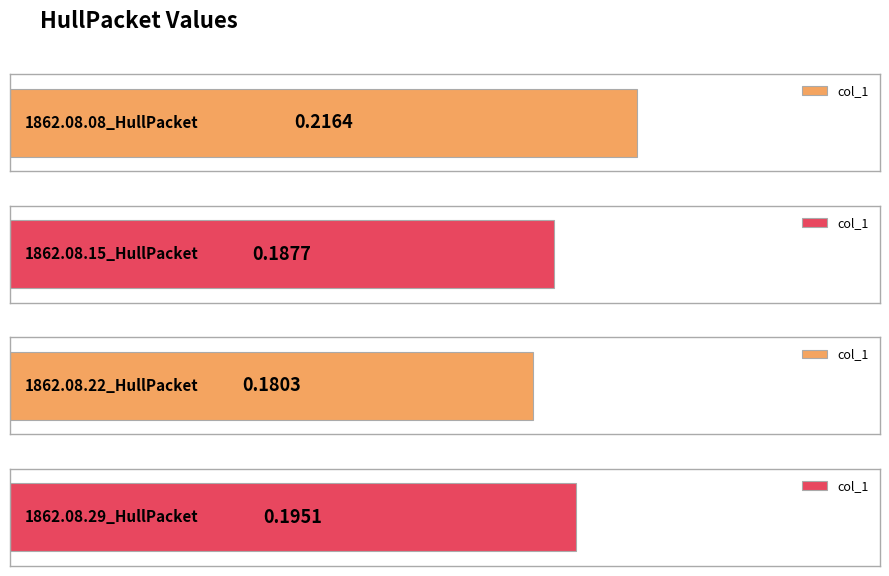

Which has a higher value, 1862.08.22_HullPacket or 1862.08.29_HullPacket?

1862.08.29_HullPacket